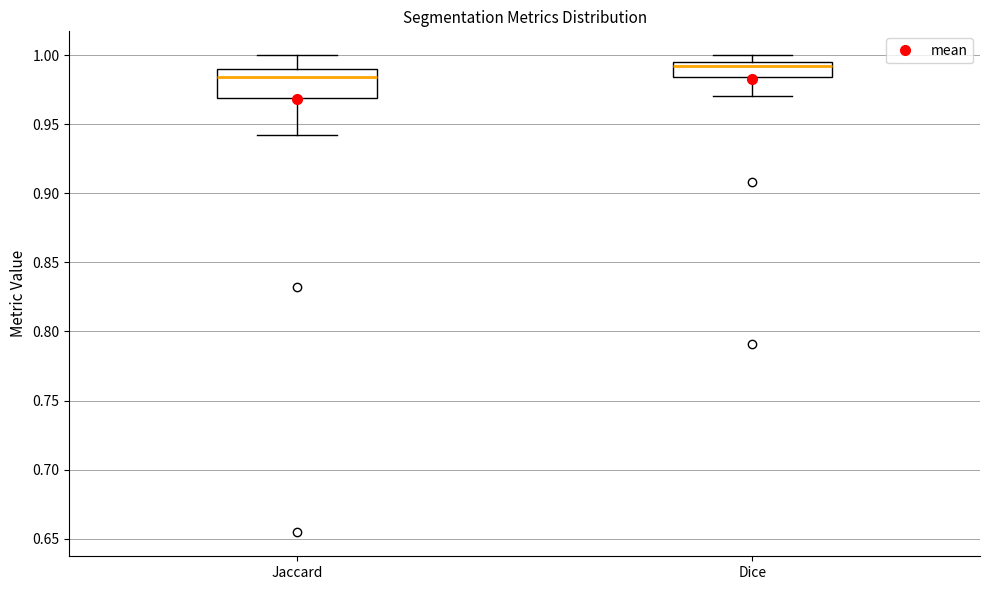

Which box's median line is the highest?

Dice